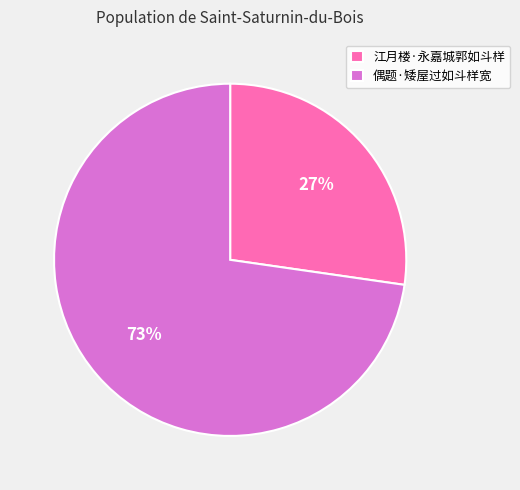

The 偶题·矮屋过如斗样宽 slice represents 73% of the pie. True or false?

True